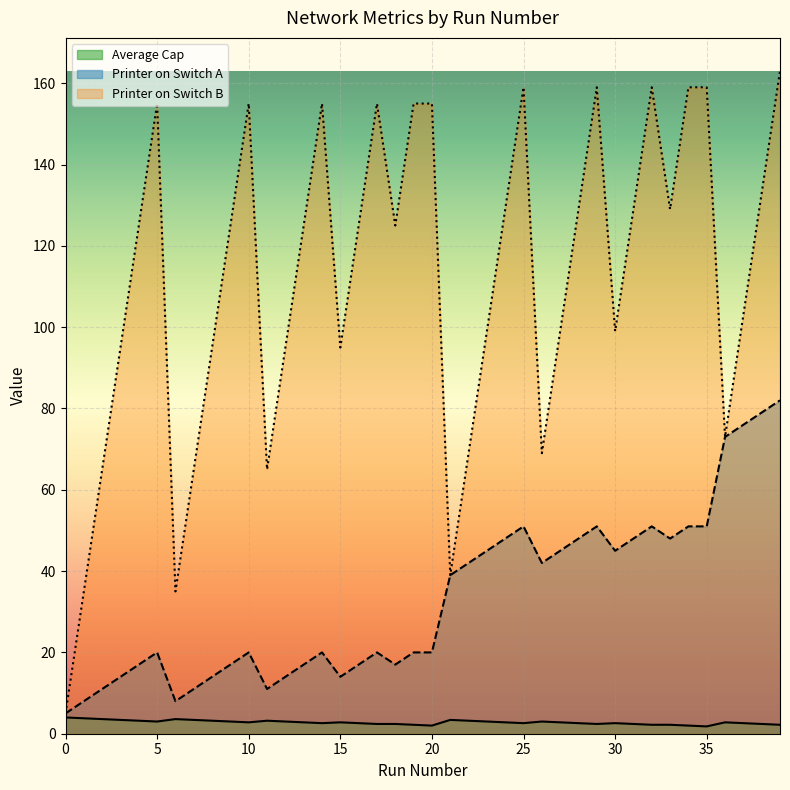

Which has a higher value, 39 or 1?

1